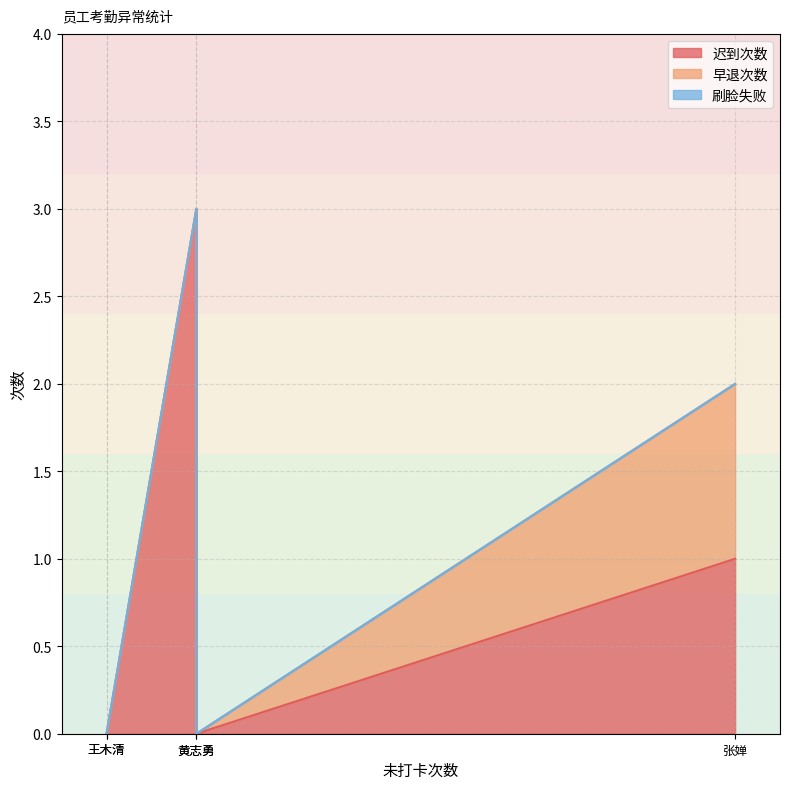

Which series has the largest range (max minus min)?

迟到次数